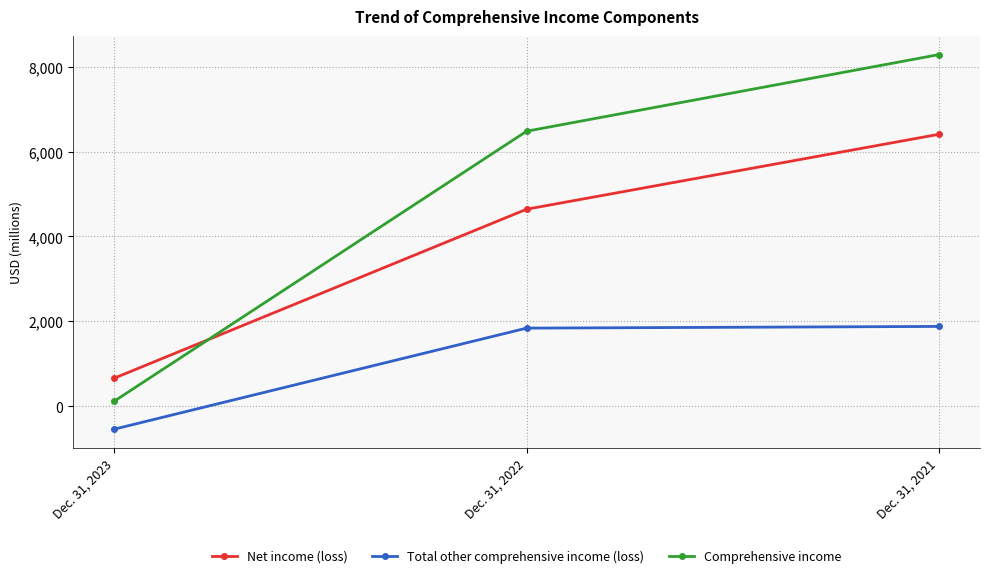

Reading left to right, transcribe all the data shown in this chart.

Net income (loss): 660	4640	6405
Total other comprehensive income (loss): -542	1838	1878
Comprehensive income: 118	6478	8283